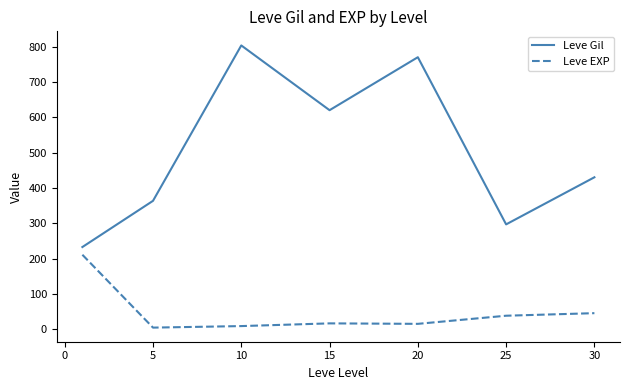

True or false: Leve EXP and Leve Gil intersect in this chart.

False